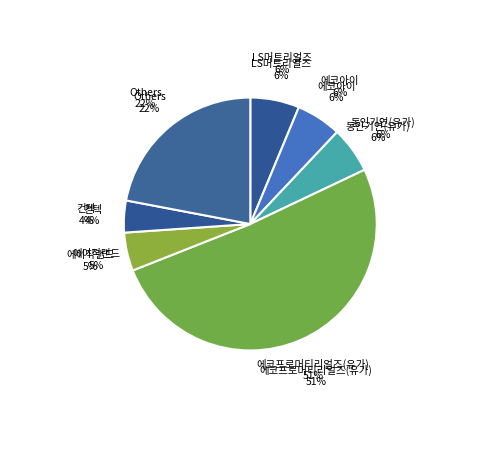

Is it true that 에이직랜드 is 5% of the pie?

True